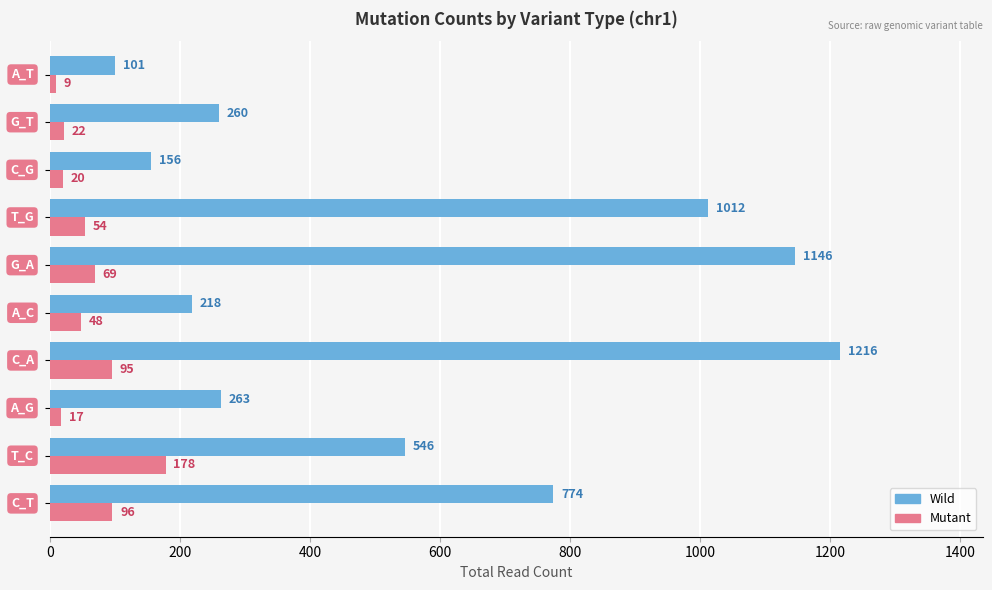

Which series has the largest total across all categories?

Wild